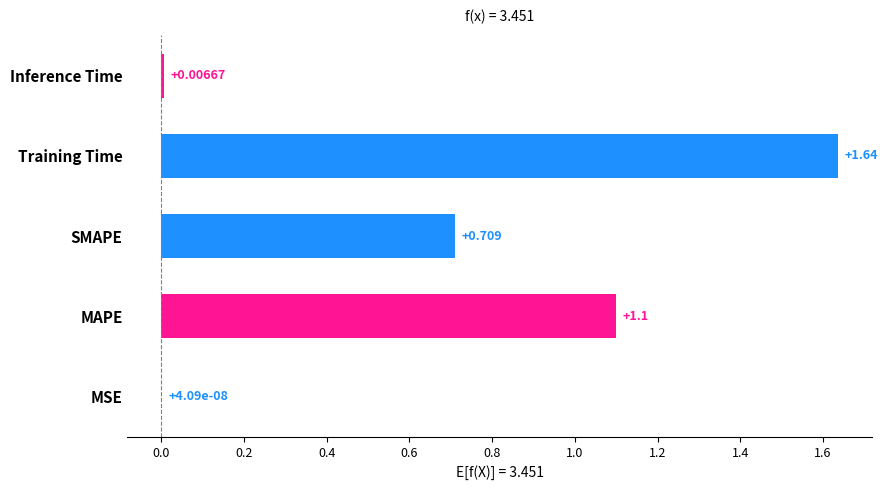

At which label is the value closest to 0?

MSE